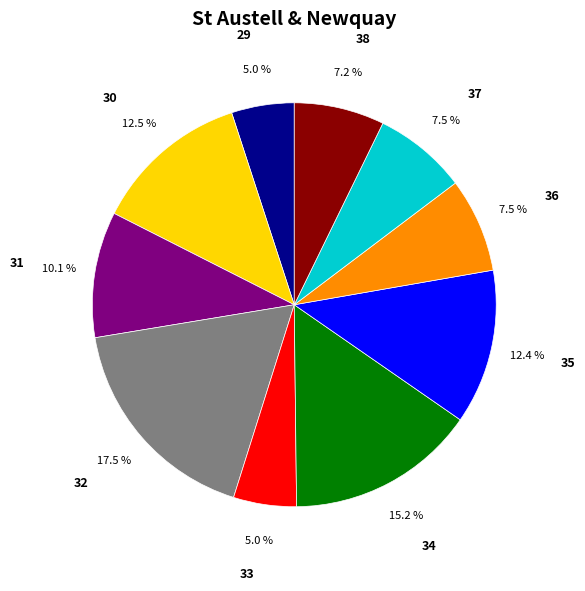

Which has a higher value, 37 or 35?

35